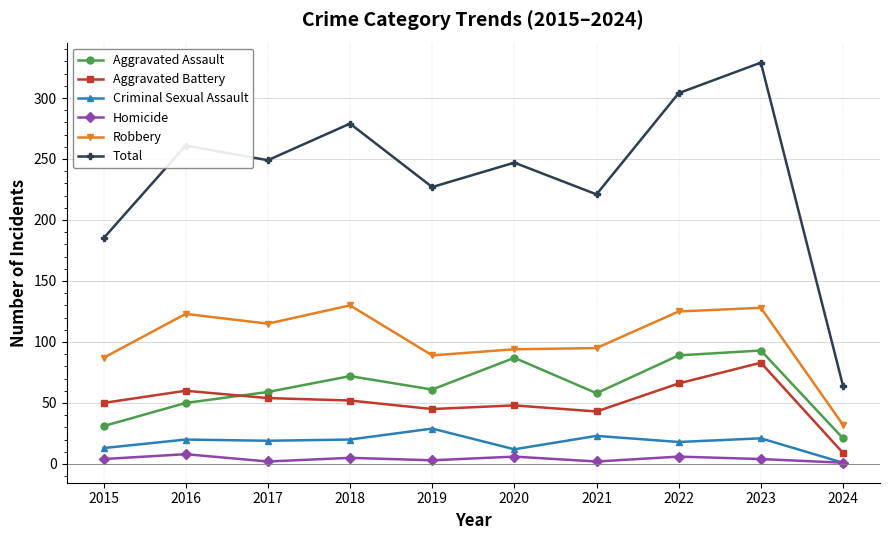

True or false: Aggravated Assault has a value of 89 at 2022.

True